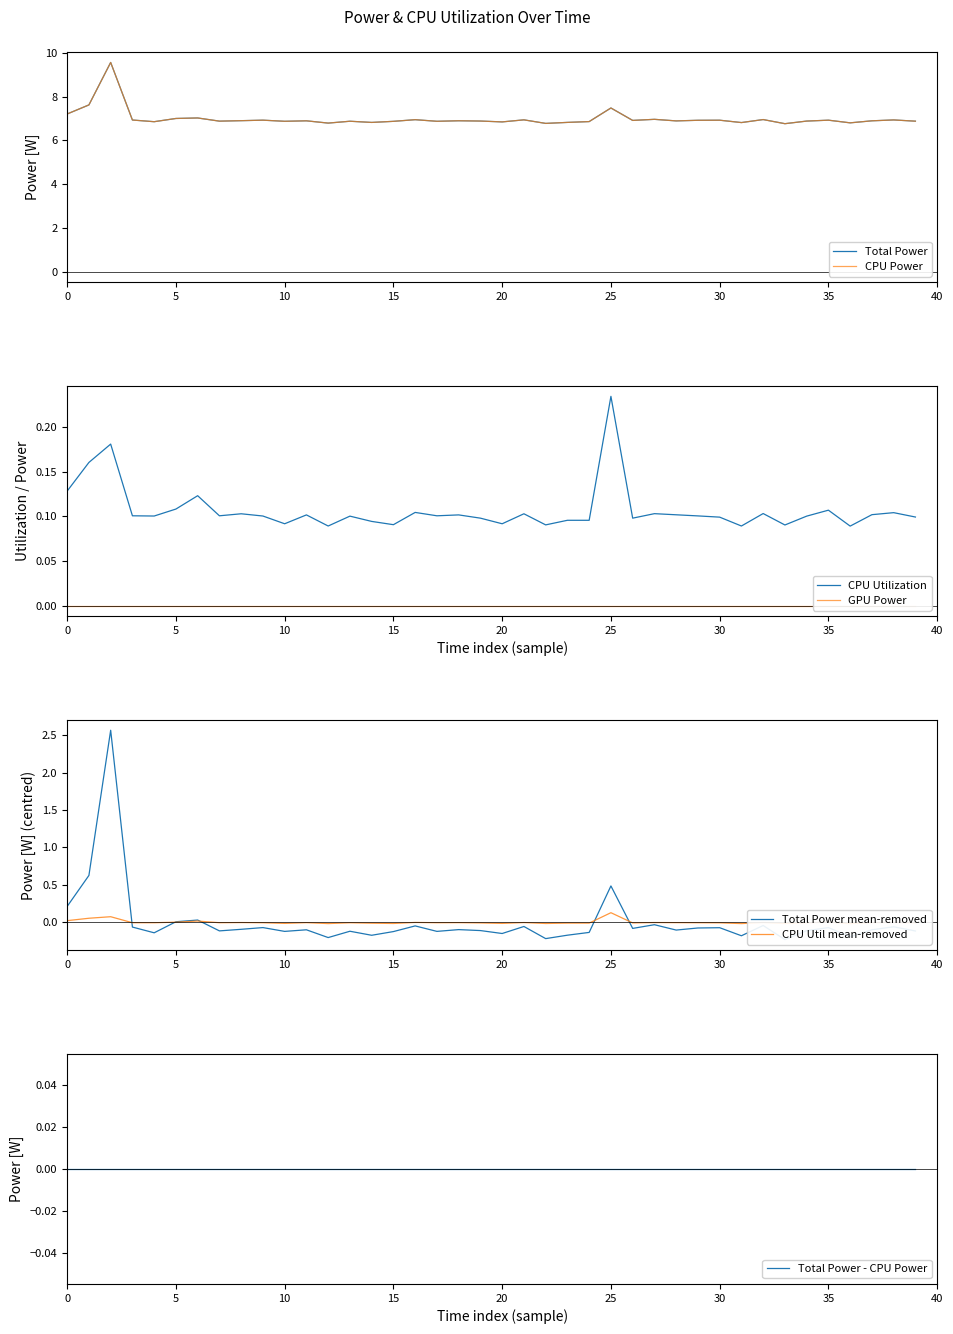

Which series changed the most between 9 and 29?

Total Power